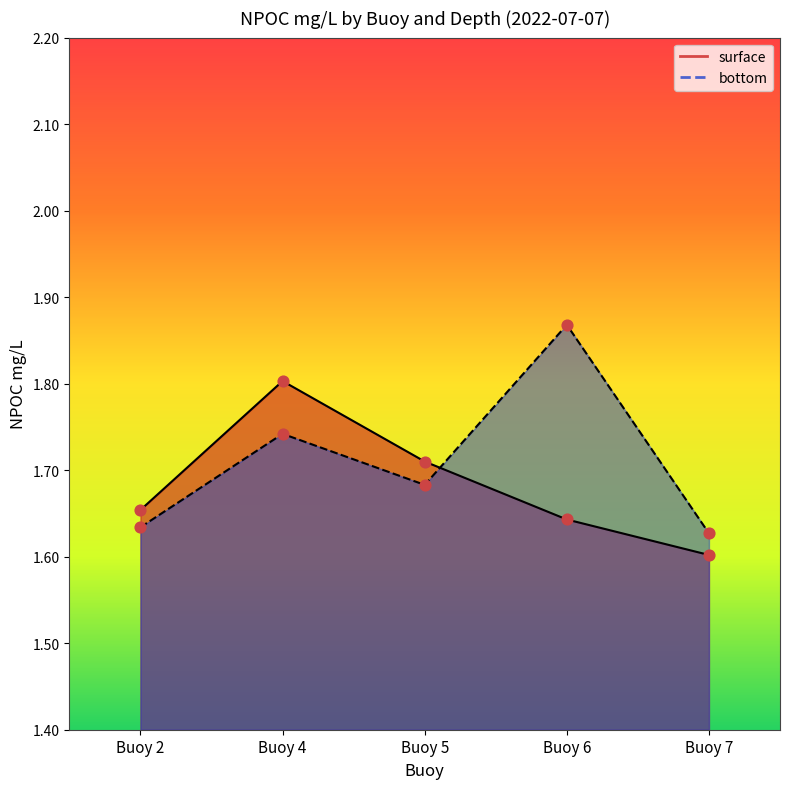

At which category is the sum across all series the highest?

Buoy 4